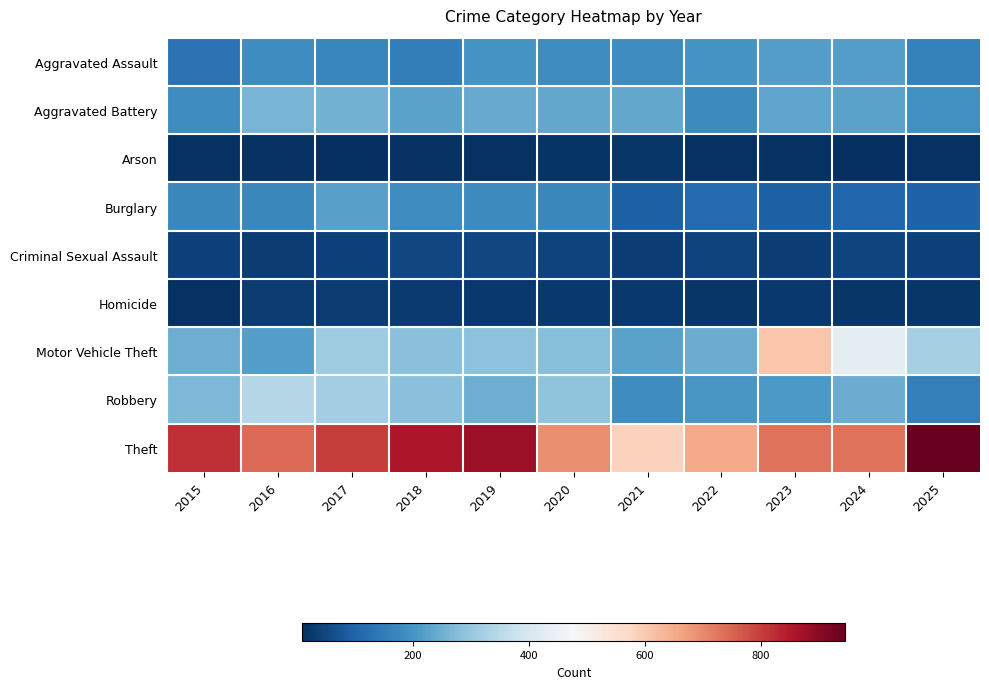

How many distinct data groups are displayed?

9